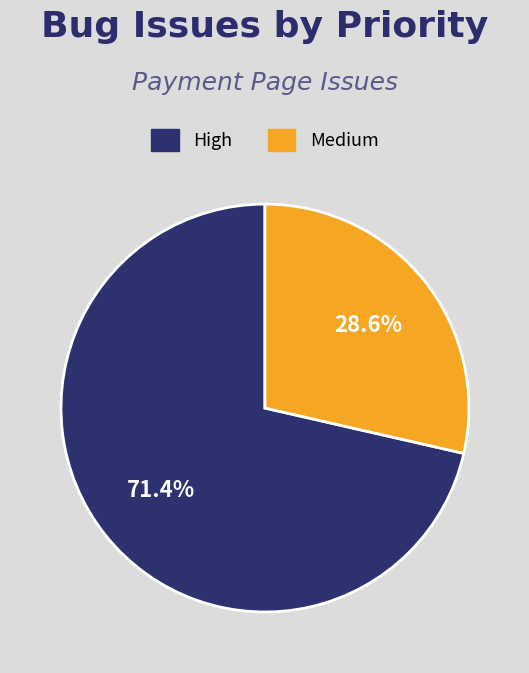

Does any single category account for the majority?

Yes